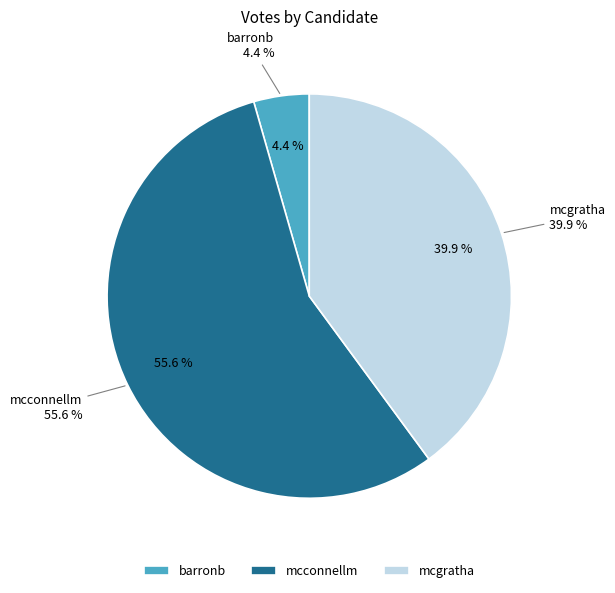

What is the ratio of the value at barronb to the value at mcconnellm?

0.1